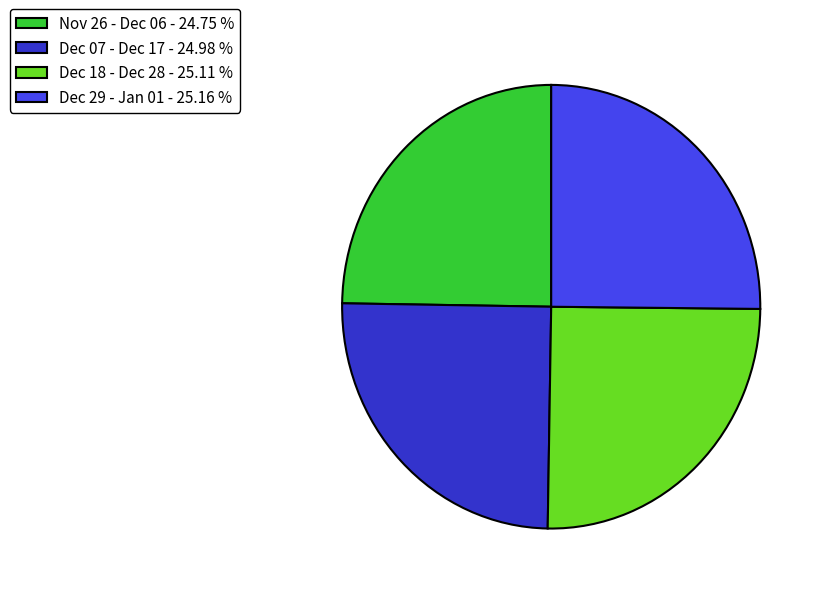

Is there a majority slice in this chart?

No